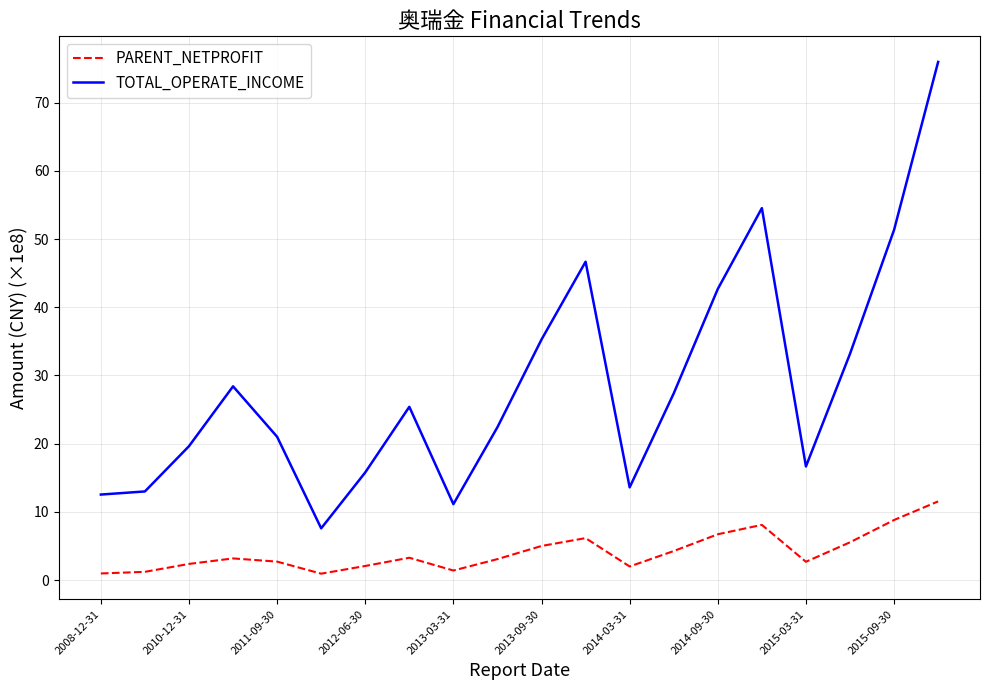

True or false: PARENT_NETPROFIT and TOTAL_OPERATE_INCOME intersect in this chart.

False